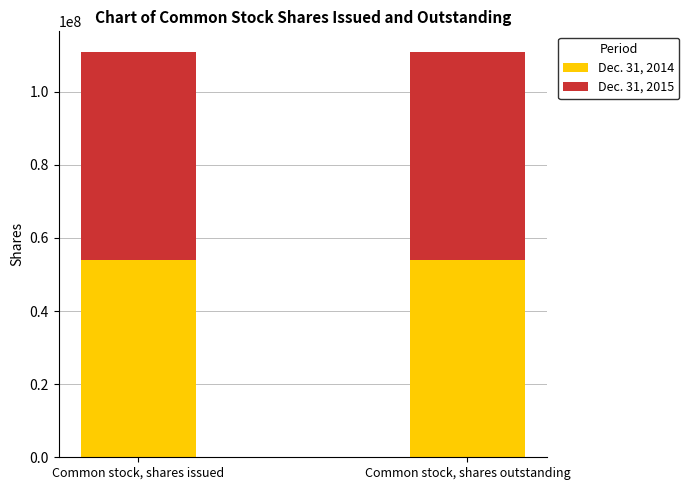

What is the sum of all Dec. 31, 2014 values?

107665564